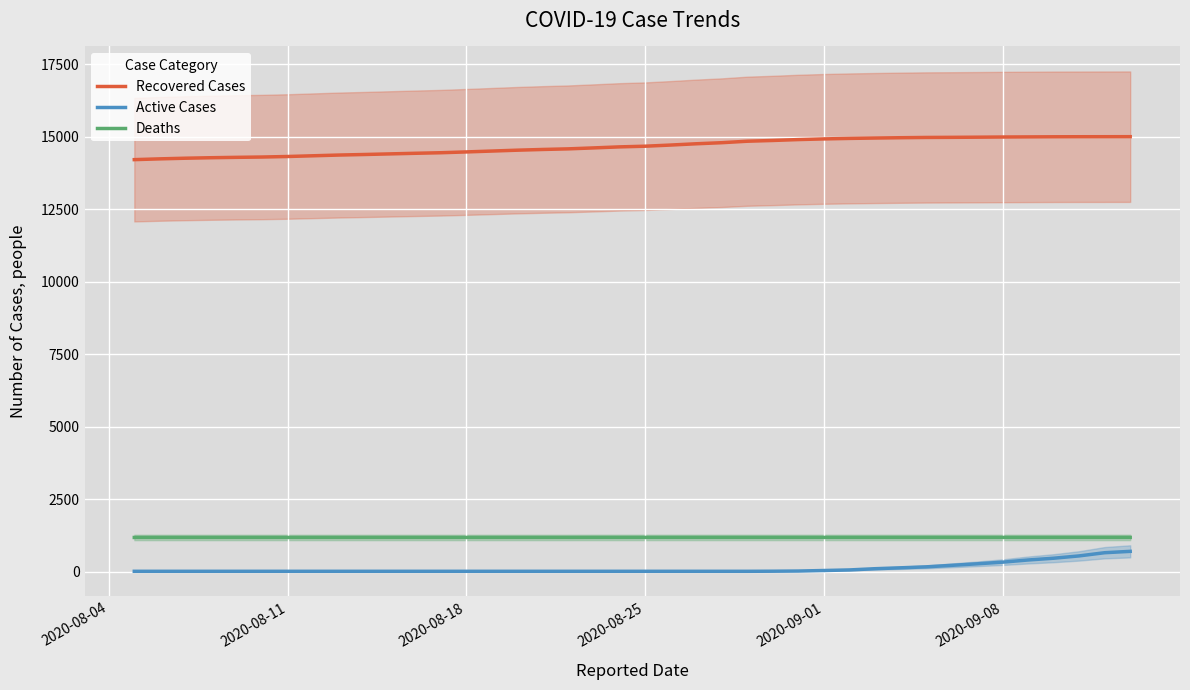

What is the value of the Recovered Cases point at the 24th from the left?

14791